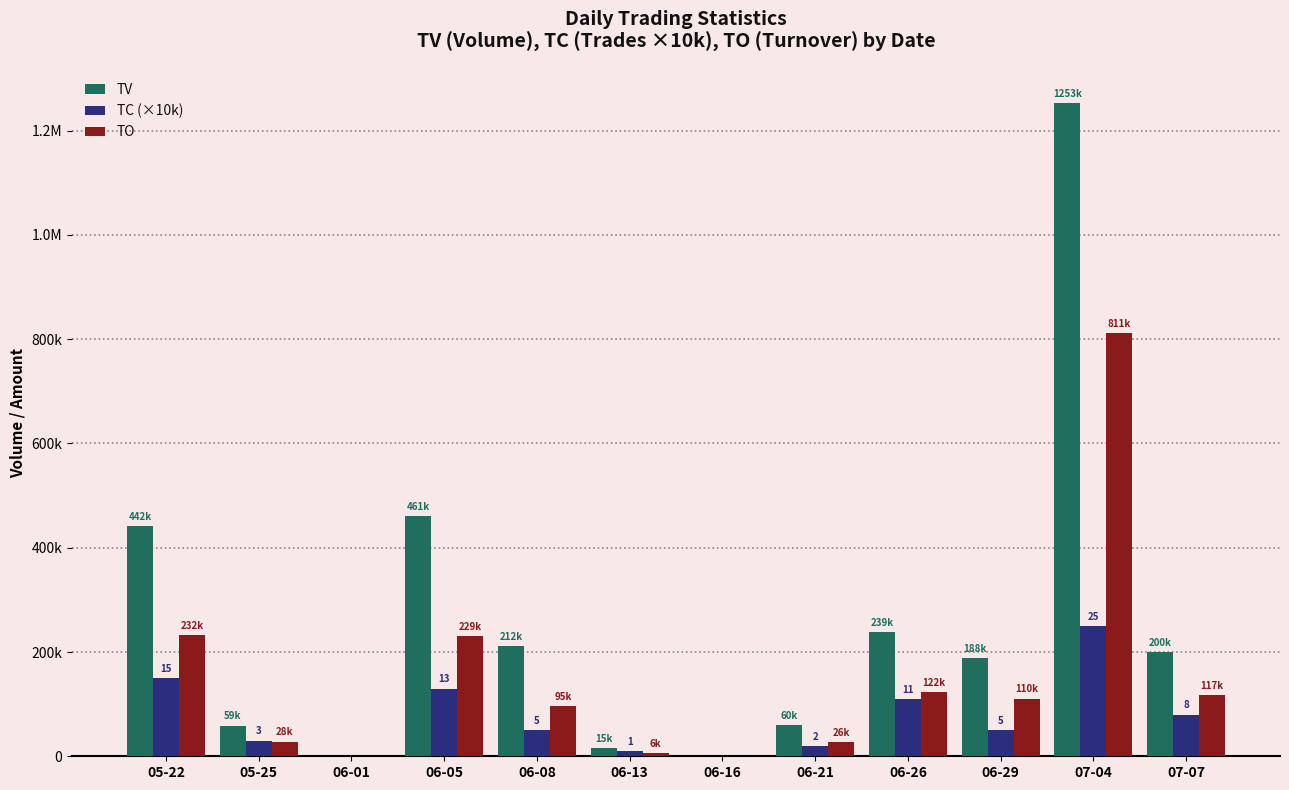

What are all the series names shown in the legend?

TV, TC (×10k), TO